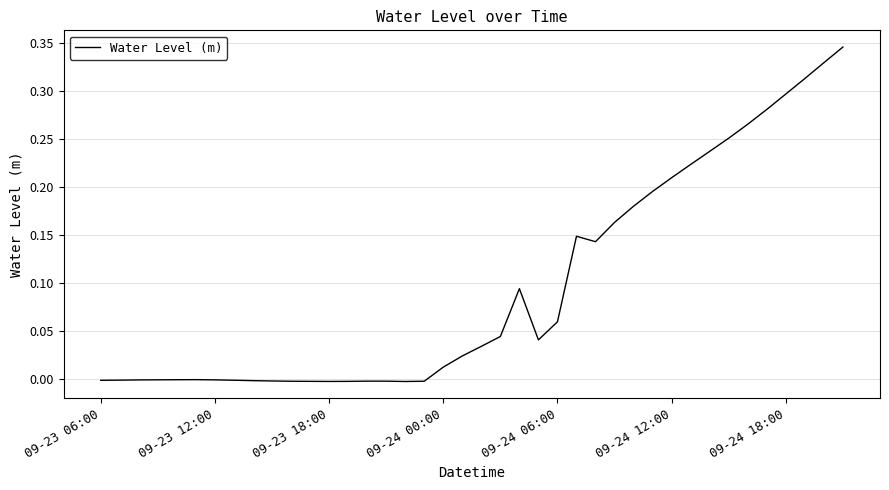

What is the label of the 1st point from the left?

09-23 06:00